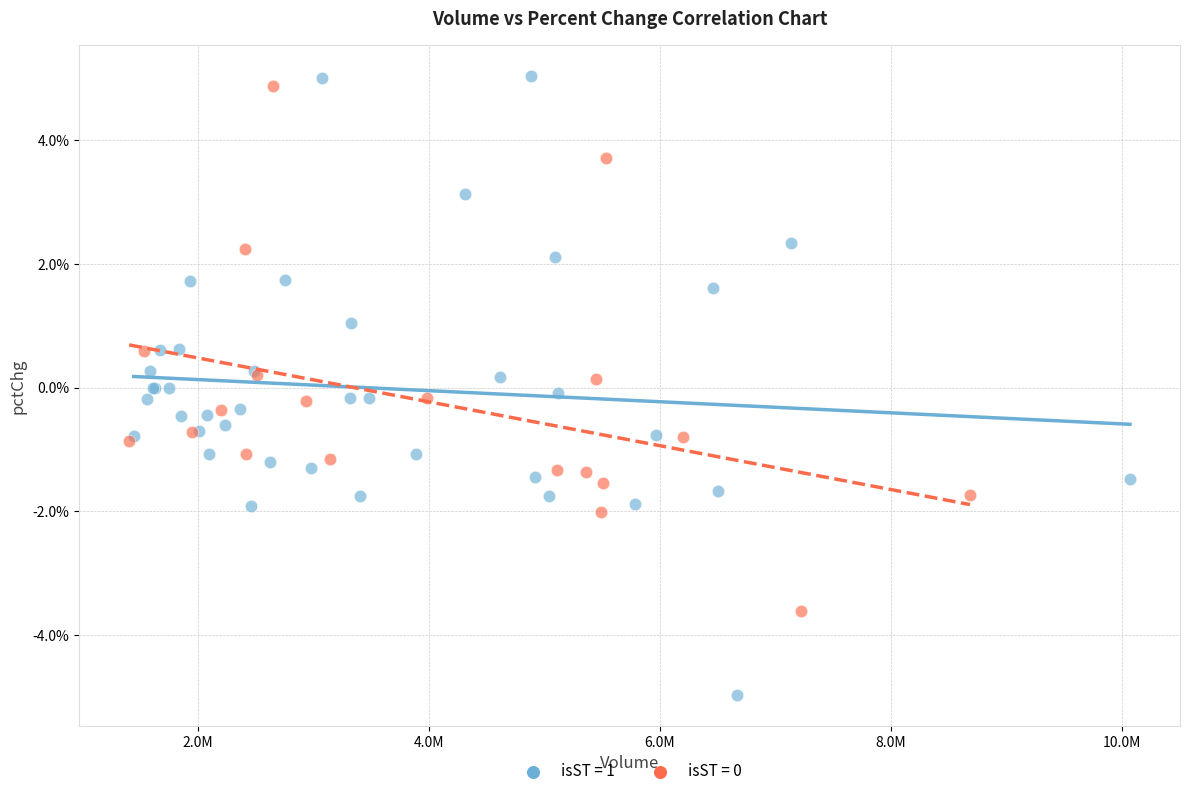

Which series has the widest spread of Y values?

isST = 1